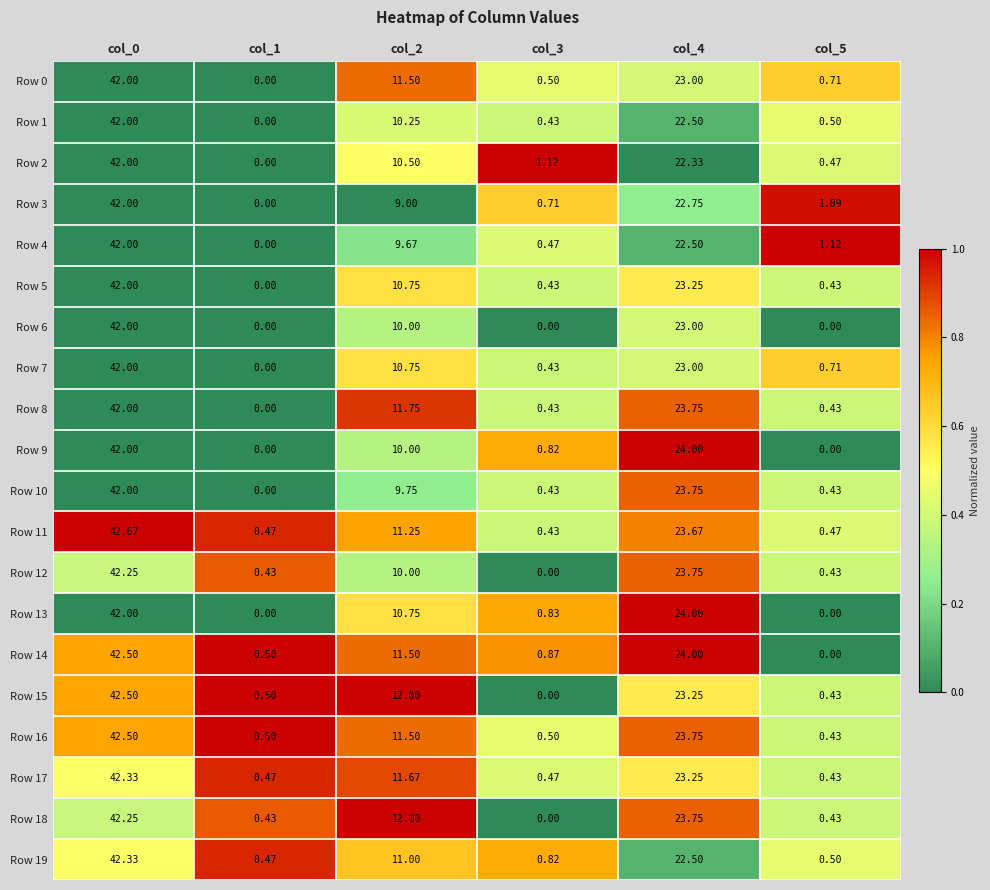

Count the number of data series in this chart.

20